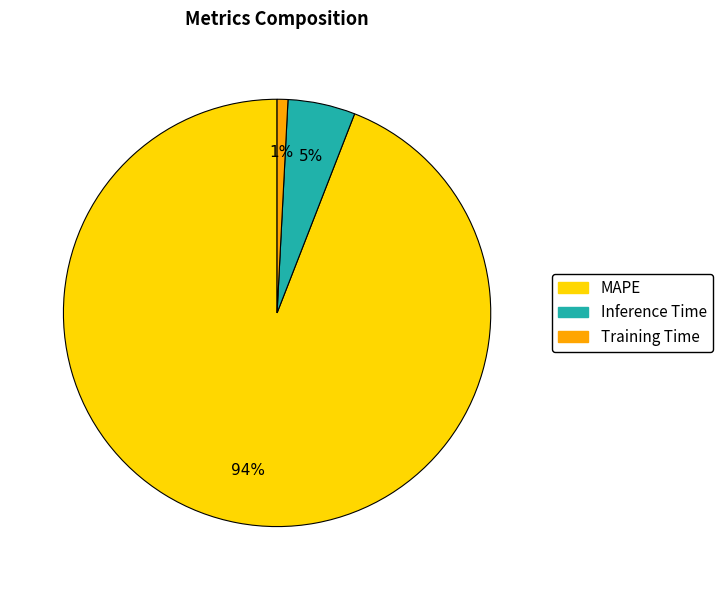

Which slice is the largest?

MAPE